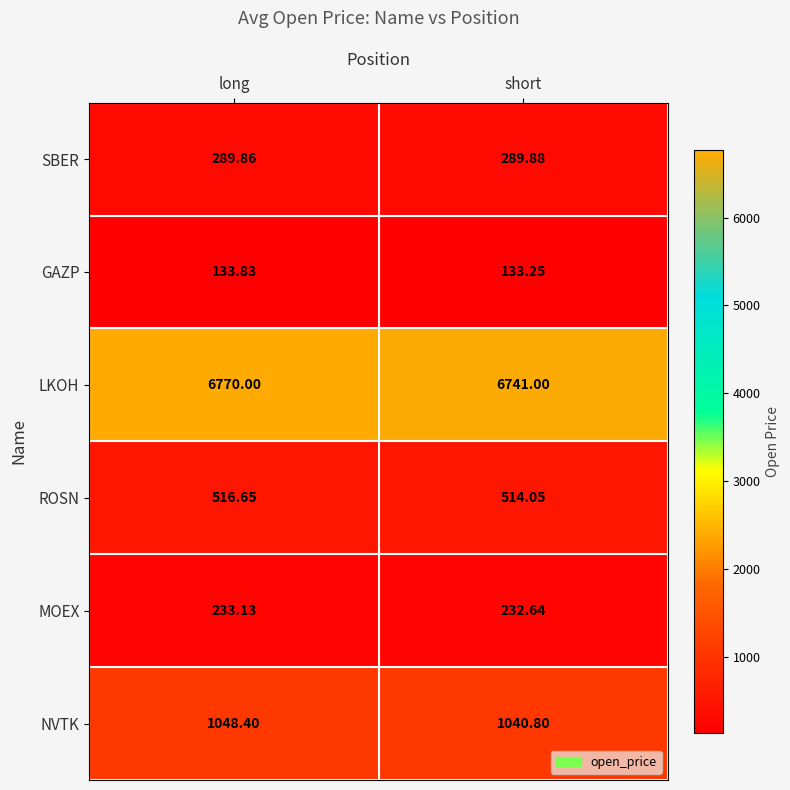

Is the value of ROSN at long greater than the value of SBER at long?

Yes